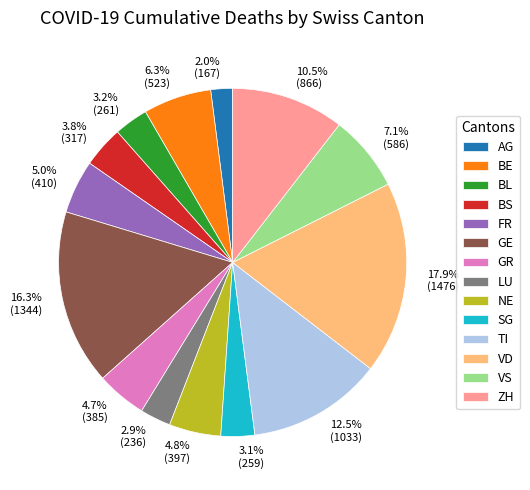

Is there any slice that represents more than half of the pie?

No